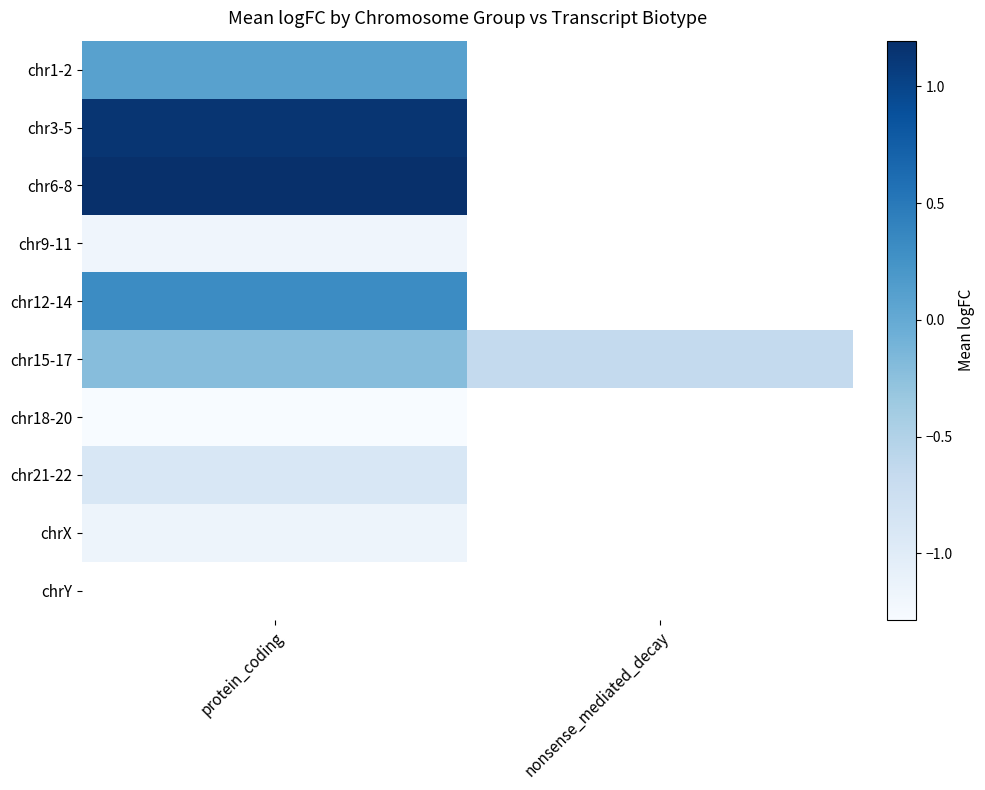

The value of chr15-17 at nonsense_mediated_decay is -0.6. True or false?

True